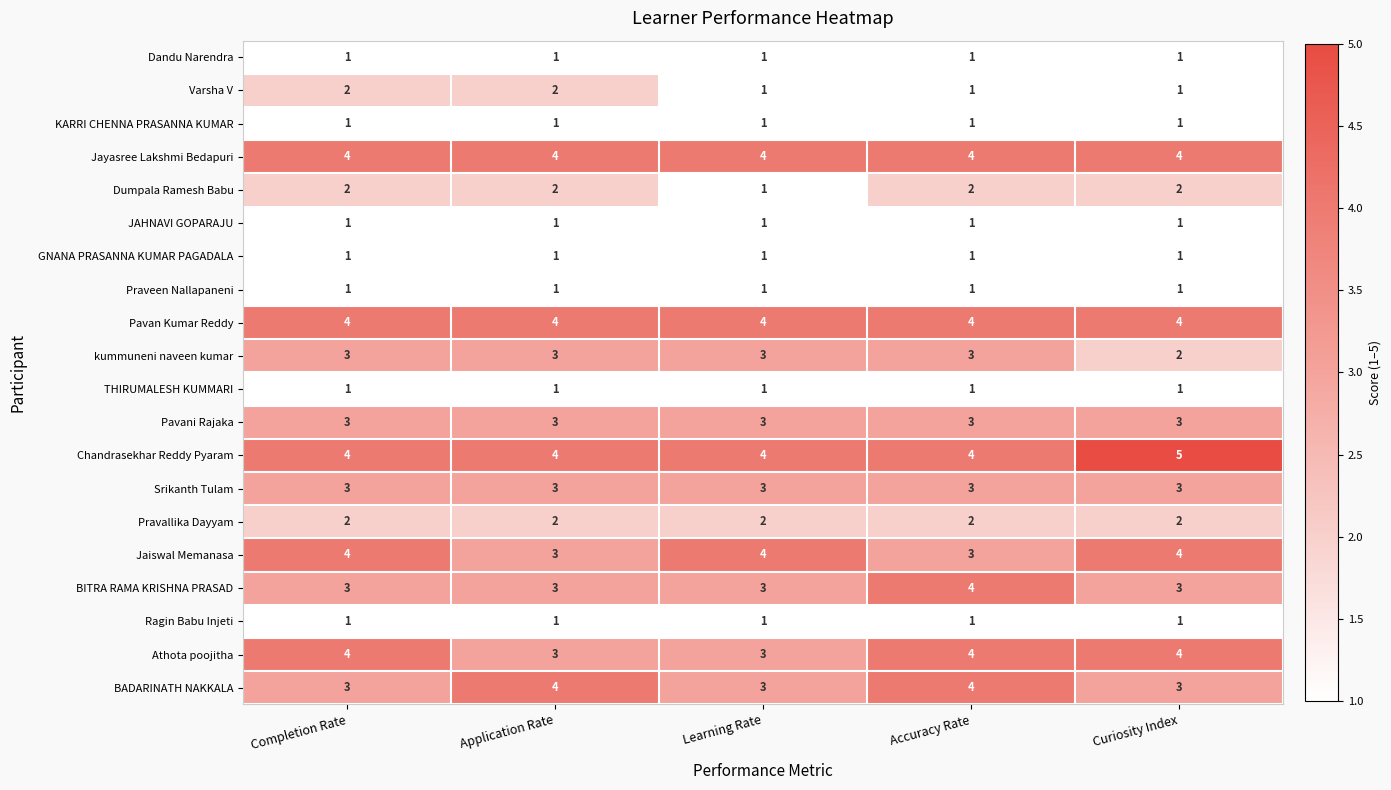

What is the total value across all series at Application Rate?

47